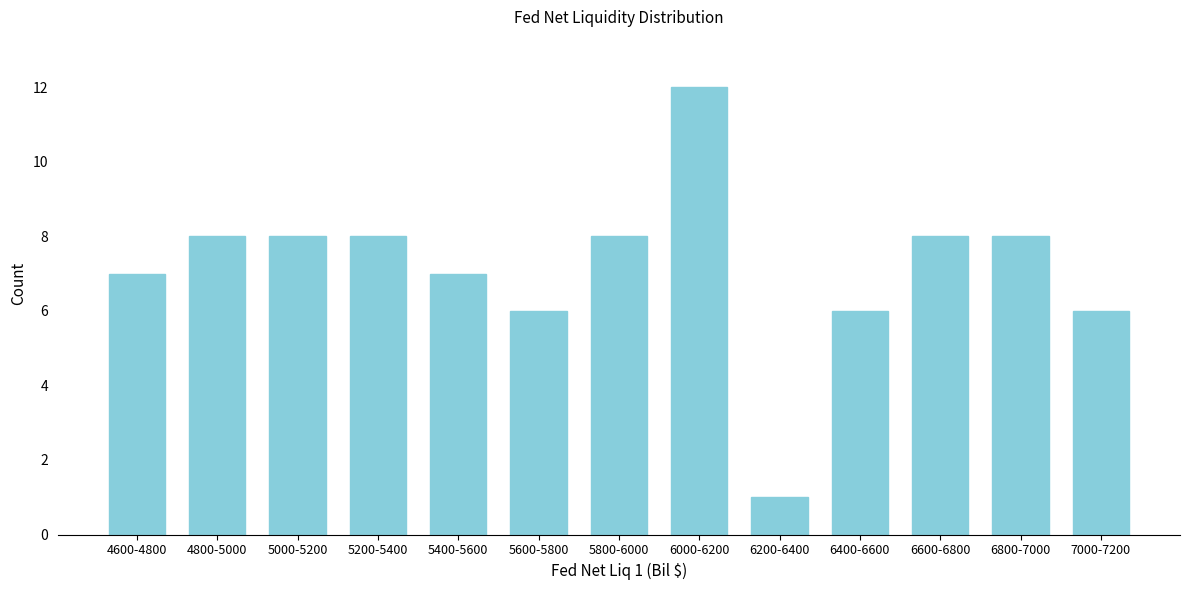

Reading left to right, extract all data points from this chart.

7	8	8	8	7	6	8	12	1	6	8	8	6